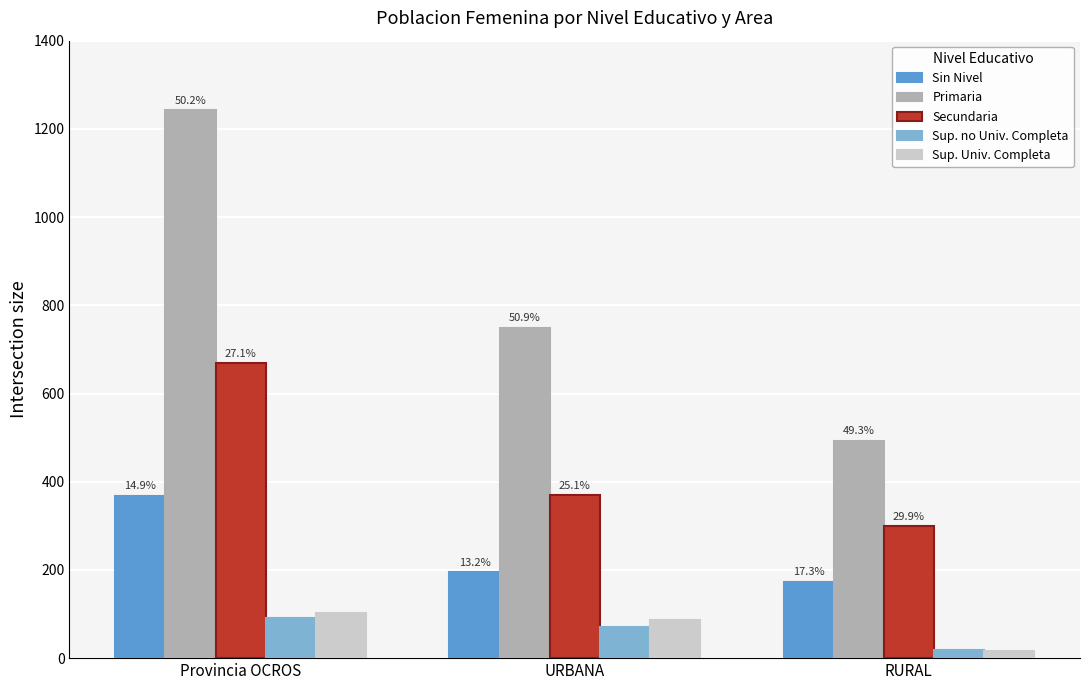

How many groups of bars are there?

3